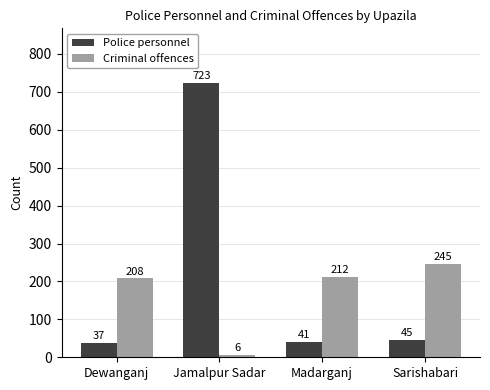

Reading left to right, extract all data points from this chart.

Police personnel: 37	723	41	45
Criminal offences: 208	6	212	245